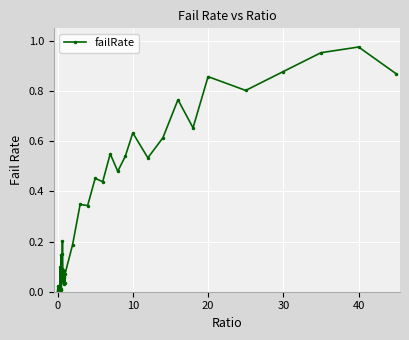

What is the sum of all values?

13.0